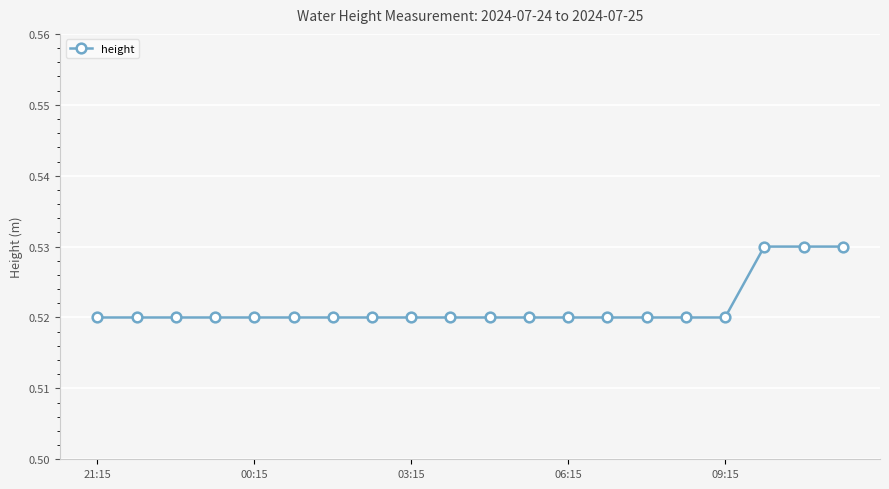

Count the values in the range 0 to 1.

20